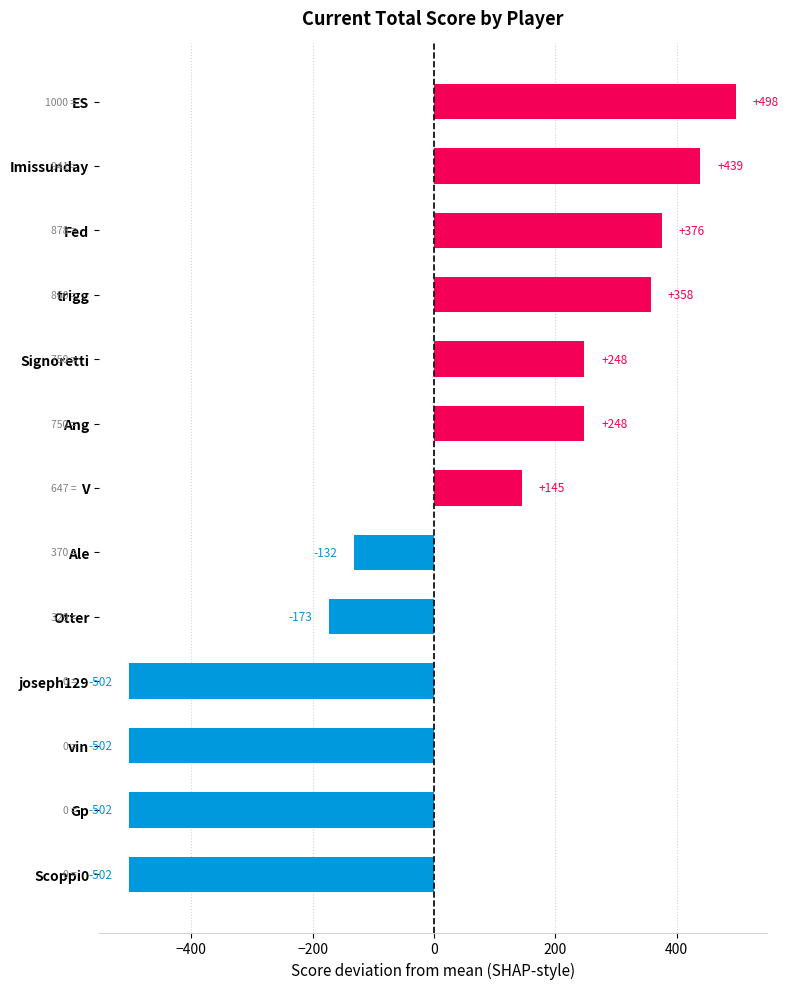

What is the change in value from joseph129 to V?

+647.0